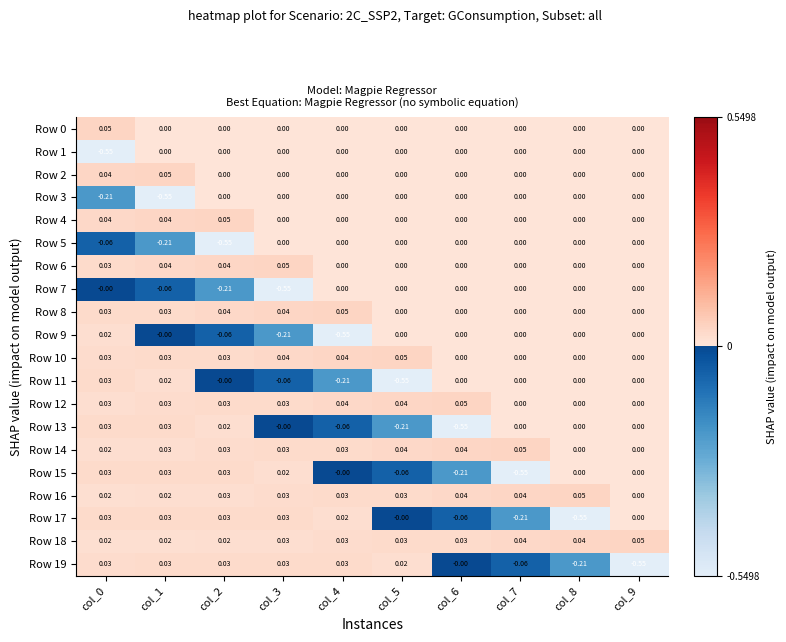

How many distinct data groups are displayed?

20